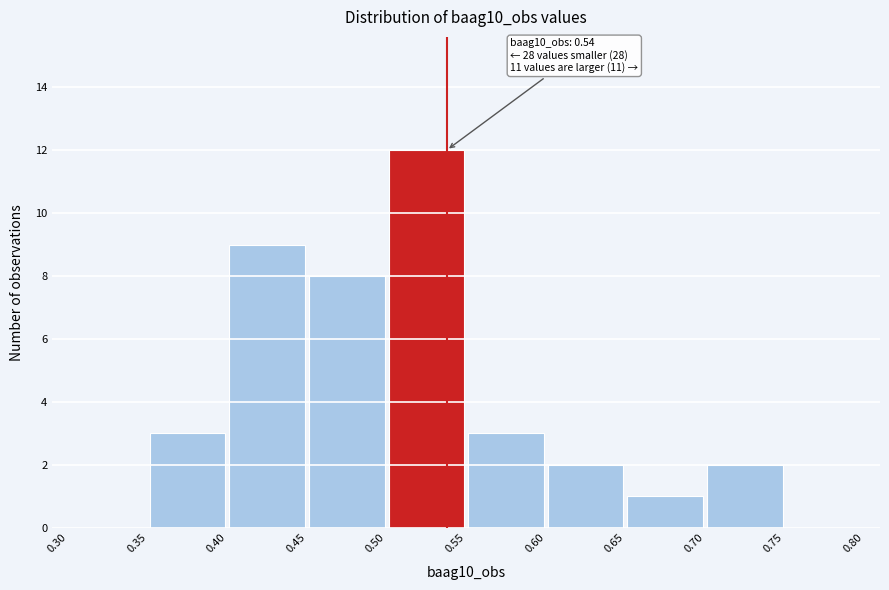

Which range on the x-axis has the tallest bar?

0.50 to 0.55